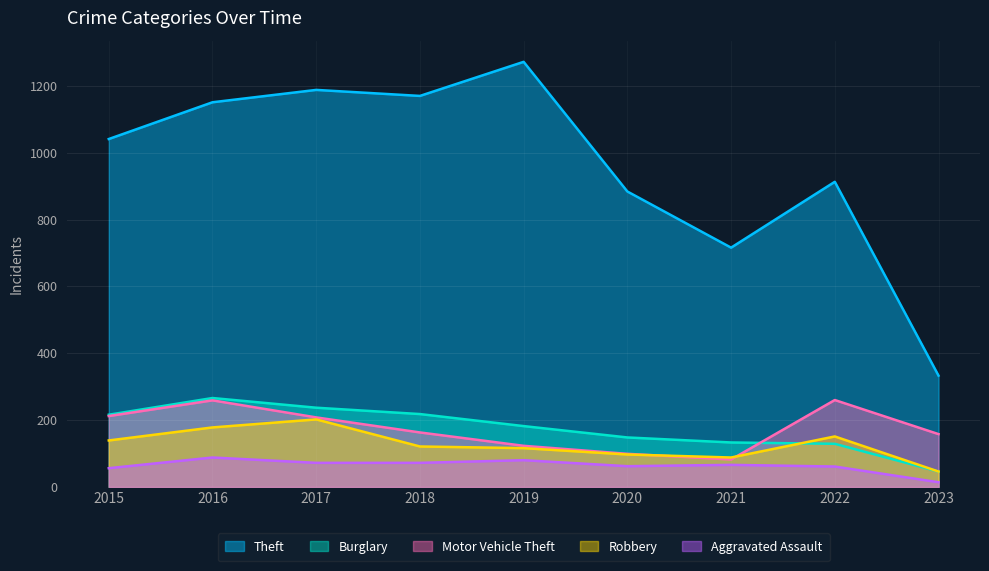

Between 2021 and 2022, which is larger?

2022